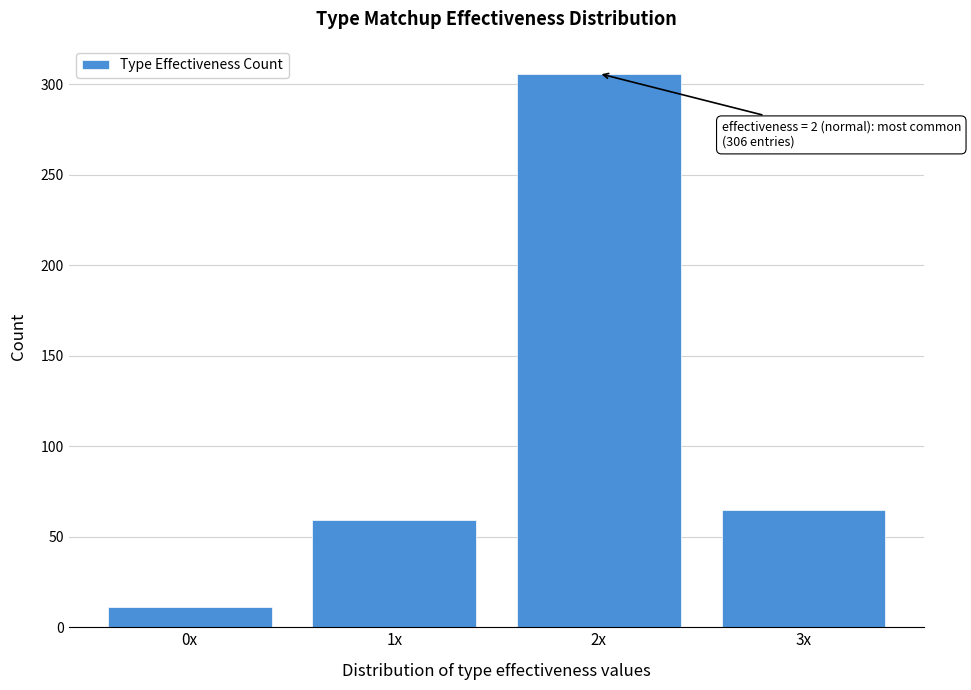

Reading left to right, list all the values displayed in this chart.

11	59	306	65